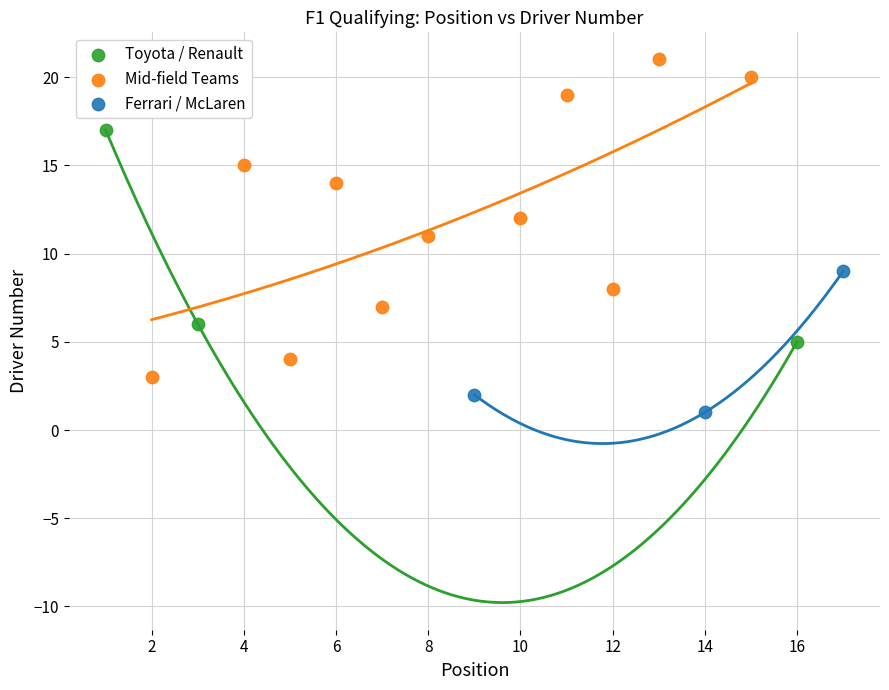

Which series reaches the minimum Y coordinate?

Ferrari / McLaren